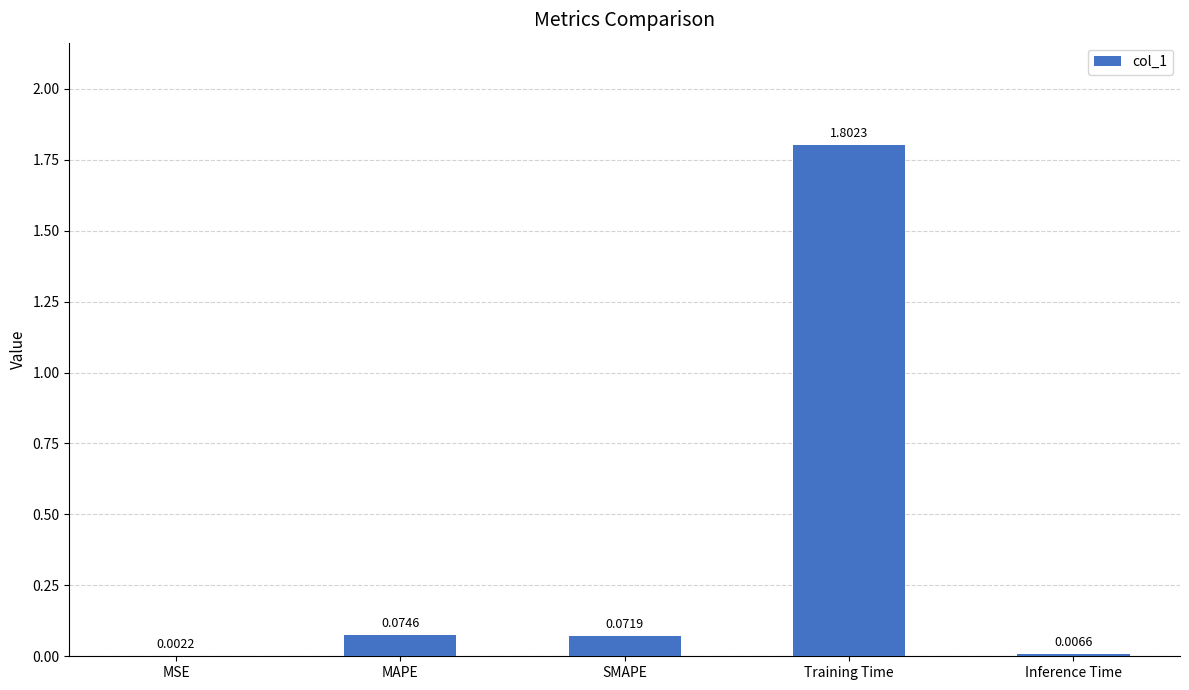

Between Training Time and Inference Time, which is larger?

Training Time